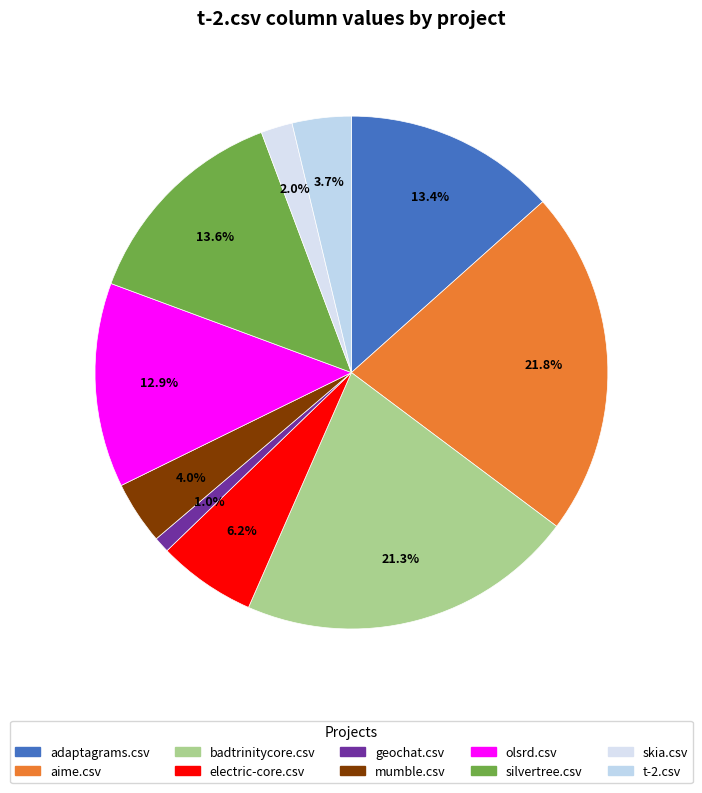

To the nearest percent, what portion does badtrinitycore.csv represent?

21%